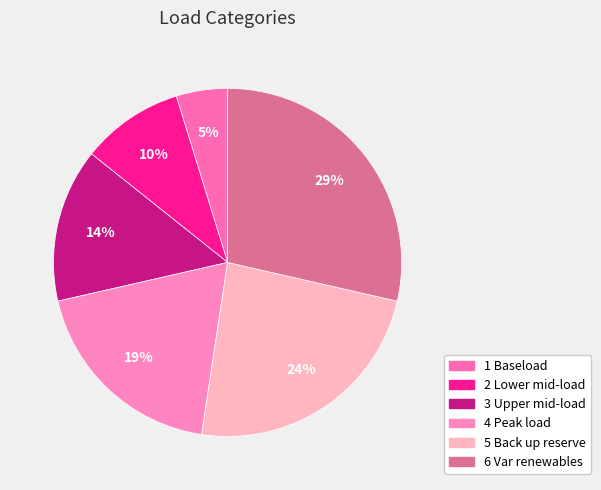

Combined, what portion of the pie is 5 Back up reserve and 1 Baseload?

28.6%